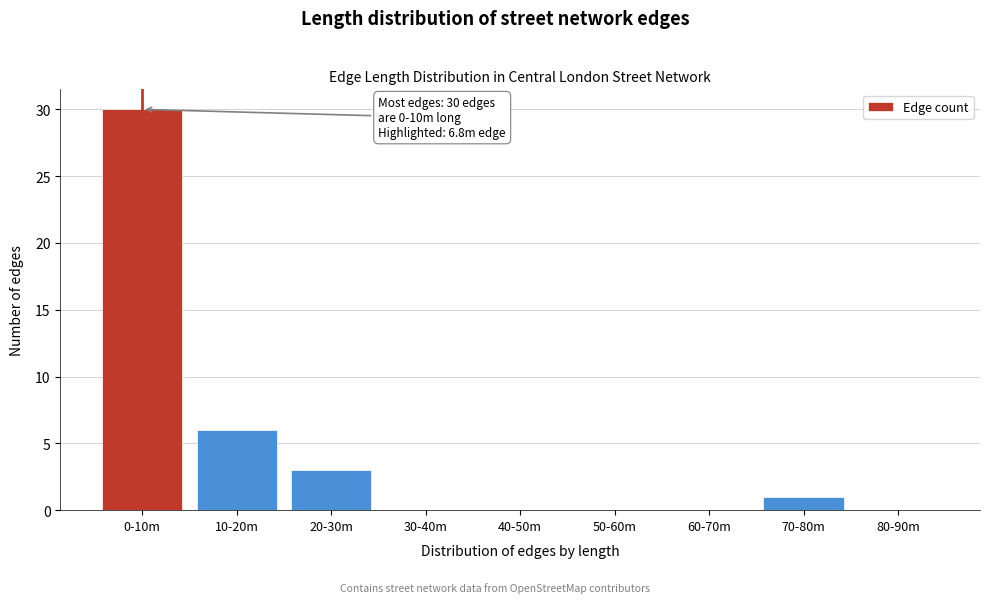

Reading right to left, transcribe all the data shown in this chart.

80-90m=0	70-80m=1	60-70m=0	50-60m=0	40-50m=0	30-40m=0	20-30m=3	10-20m=6	0-10m=30